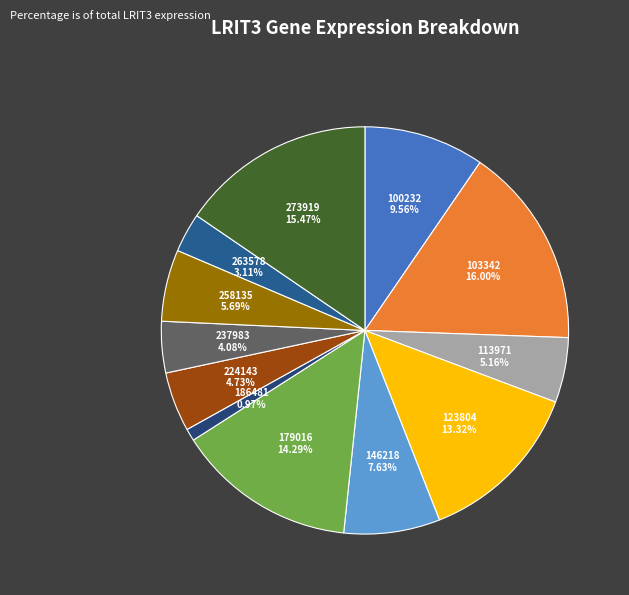

Is there any slice that represents more than half of the pie?

No